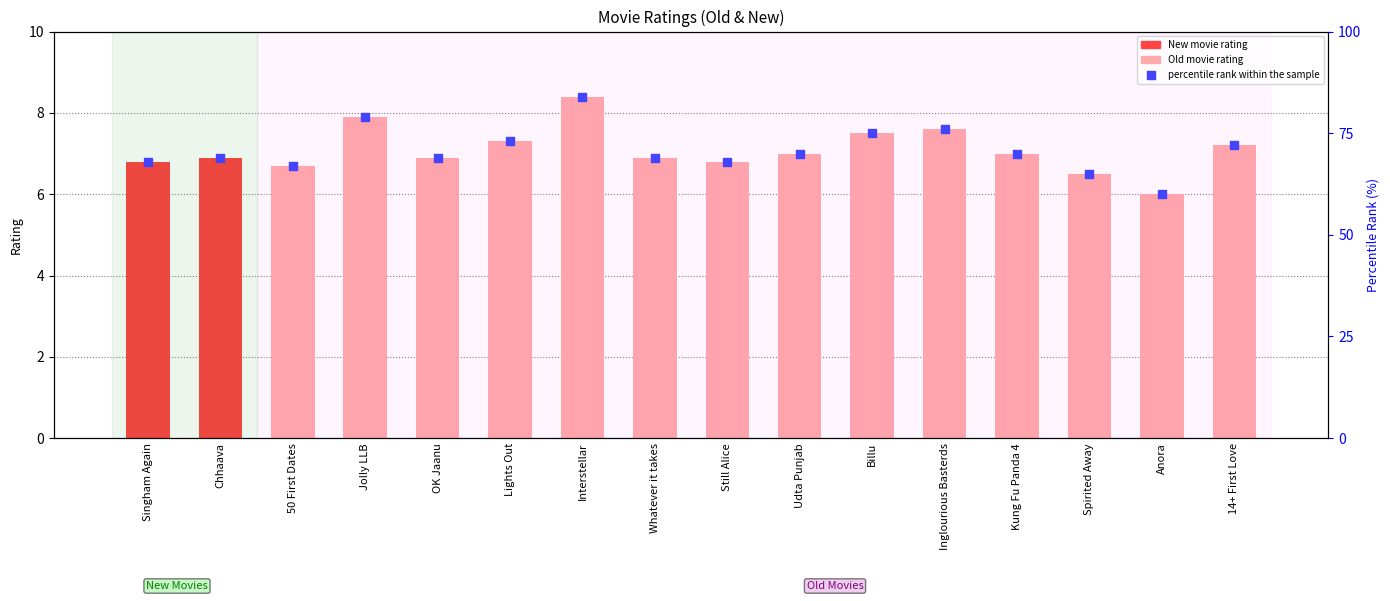

Which series reaches the minimum Y coordinate?

Rating